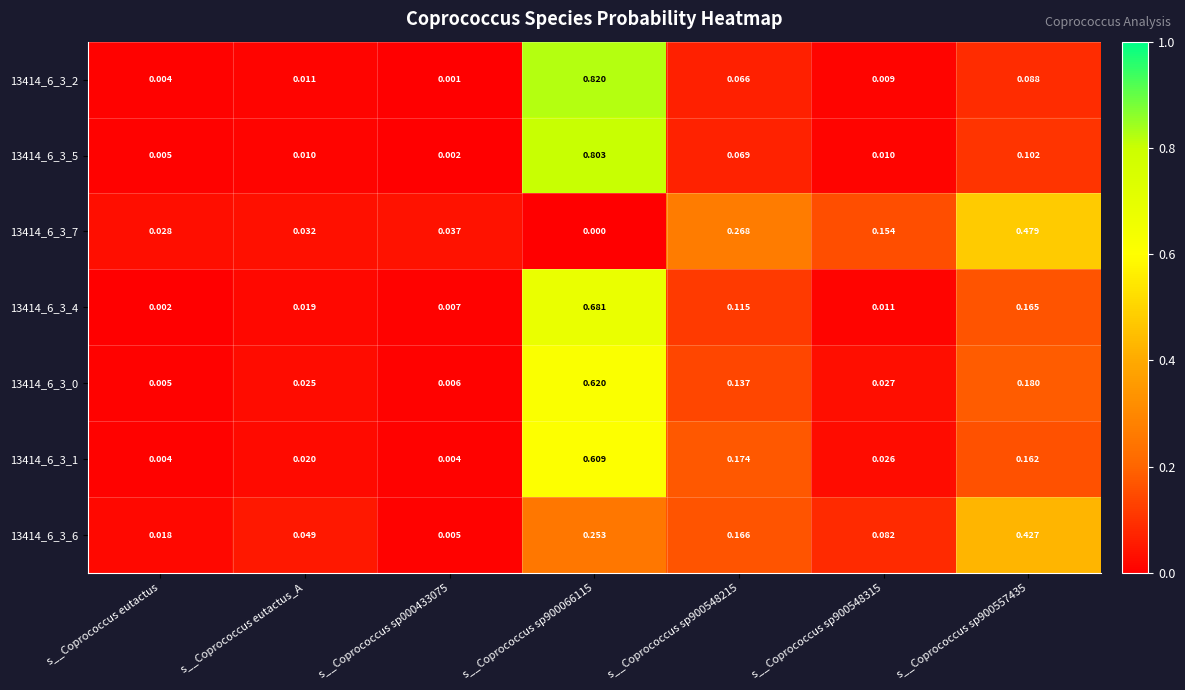

At how many categories does at least one series exceed 0?

7